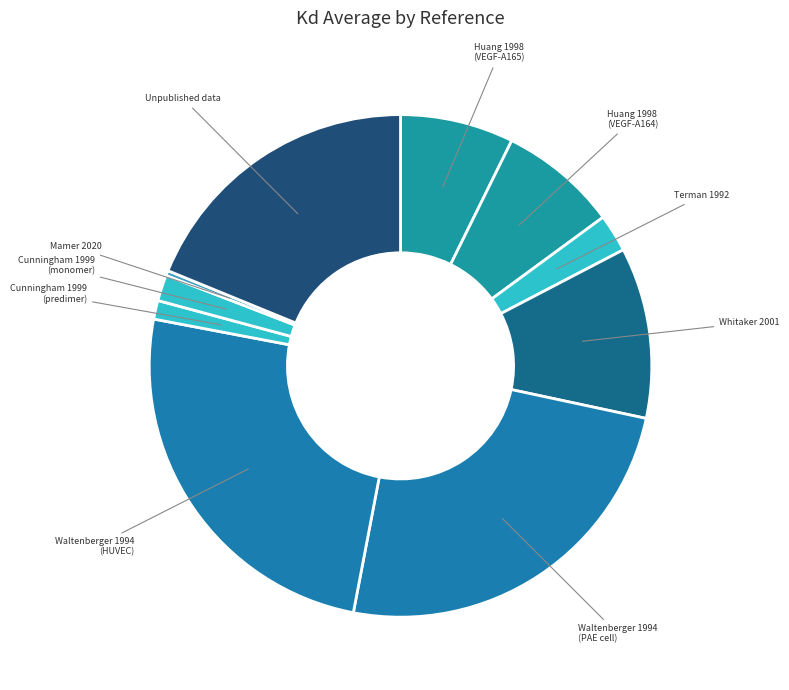

Does Huang 1998 (VEGF-A164) account for over 50% of the chart?

No